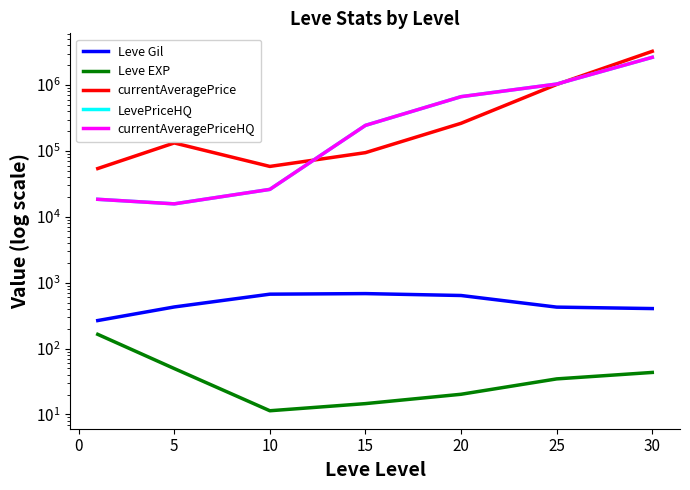

At 30, list the series in order from smallest to largest.

Leve EXP, Leve Gil, LevePriceHQ, currentAveragePriceHQ, currentAveragePrice